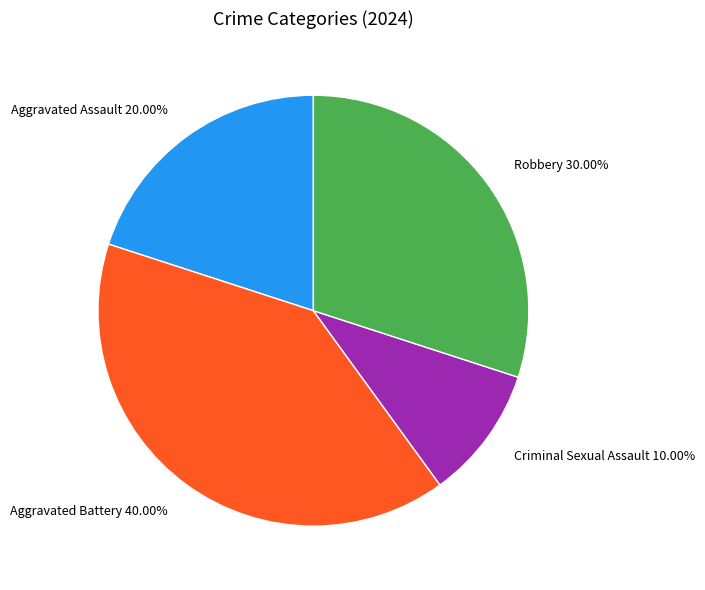

Between Robbery 30.00% and Aggravated Assault 20.00%, which is larger?

Robbery 30.00%